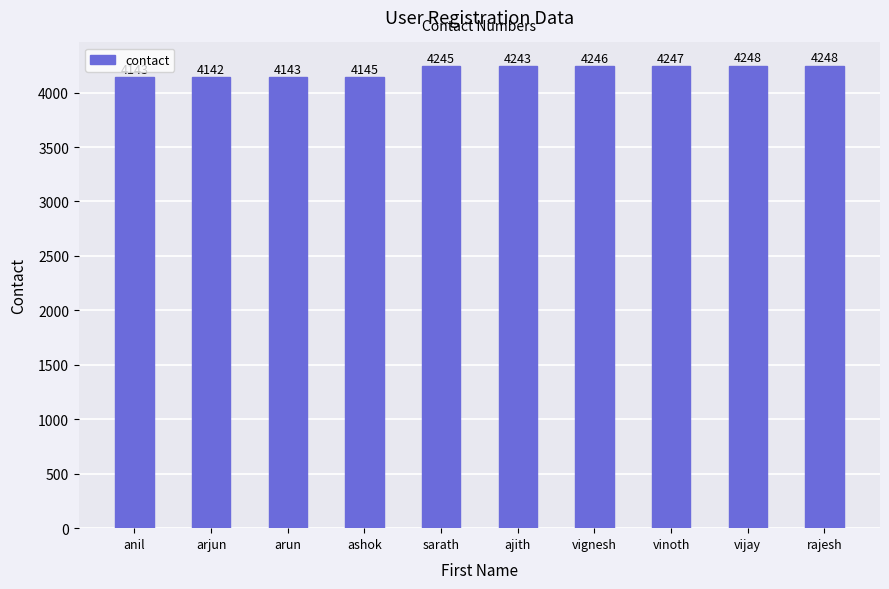

What value does the data have at vinoth?

4247